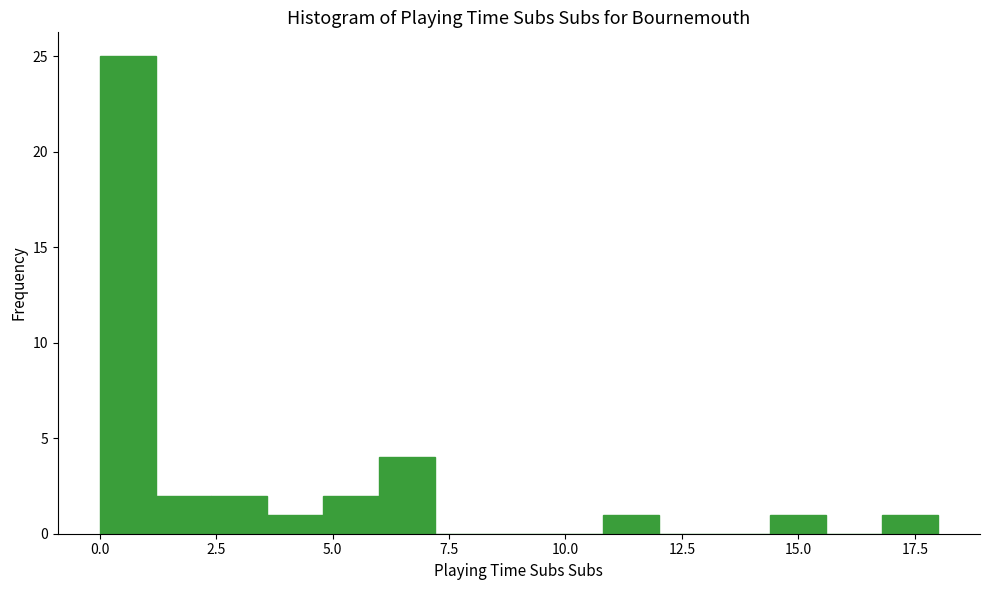

Read against the x-axis, roughly where is the centre of the tallest bar?

0.5